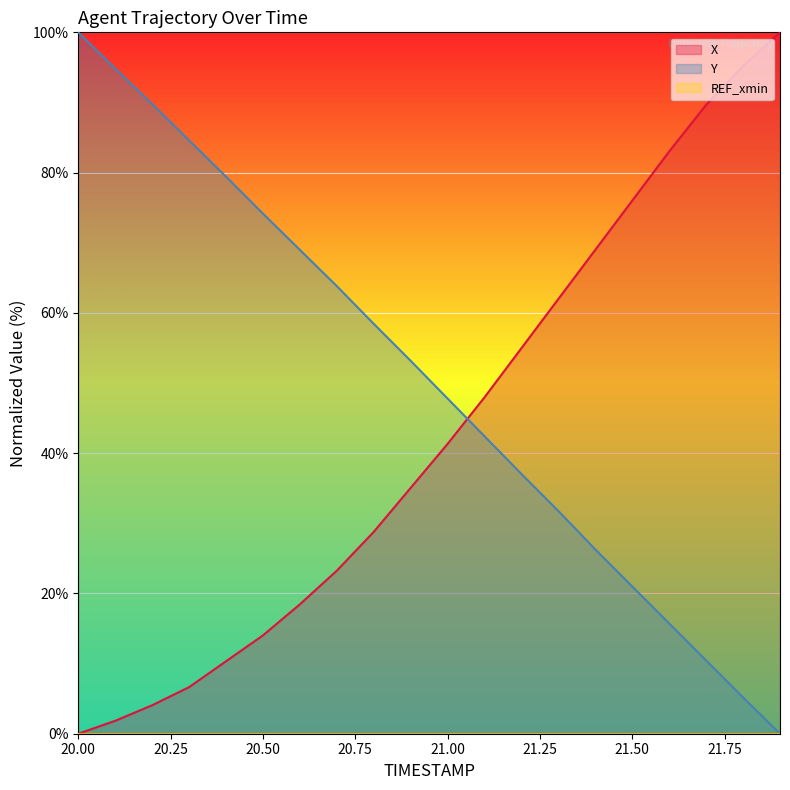

At which category does the chart reach its minimum across all series?

20.0